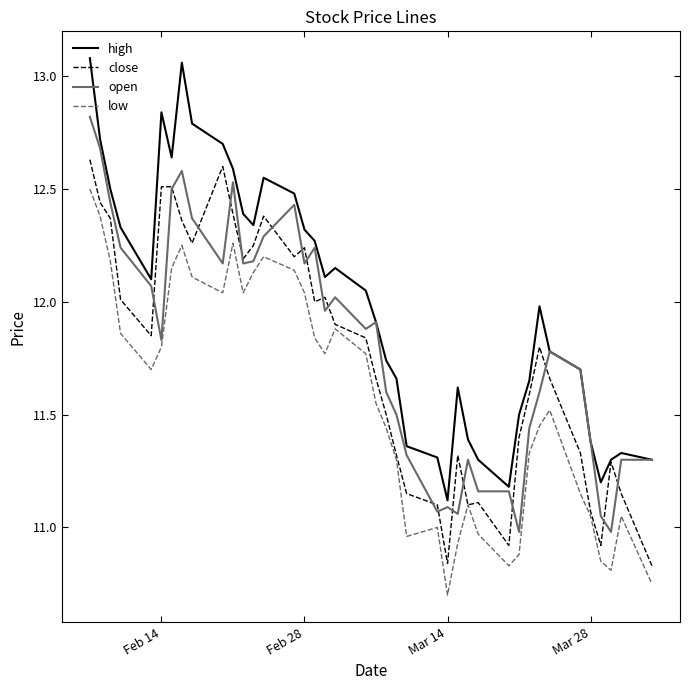

What is the minimum value for low?

10.7